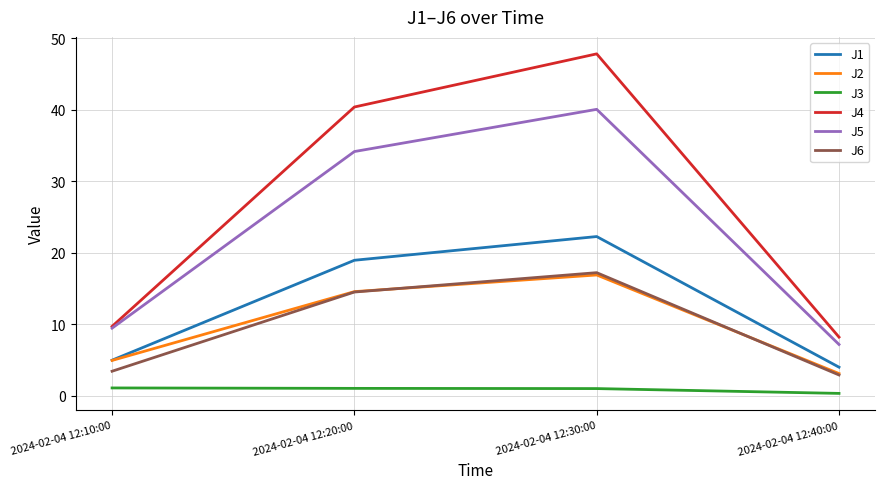

At how many categories does at least one series exceed 25?

2